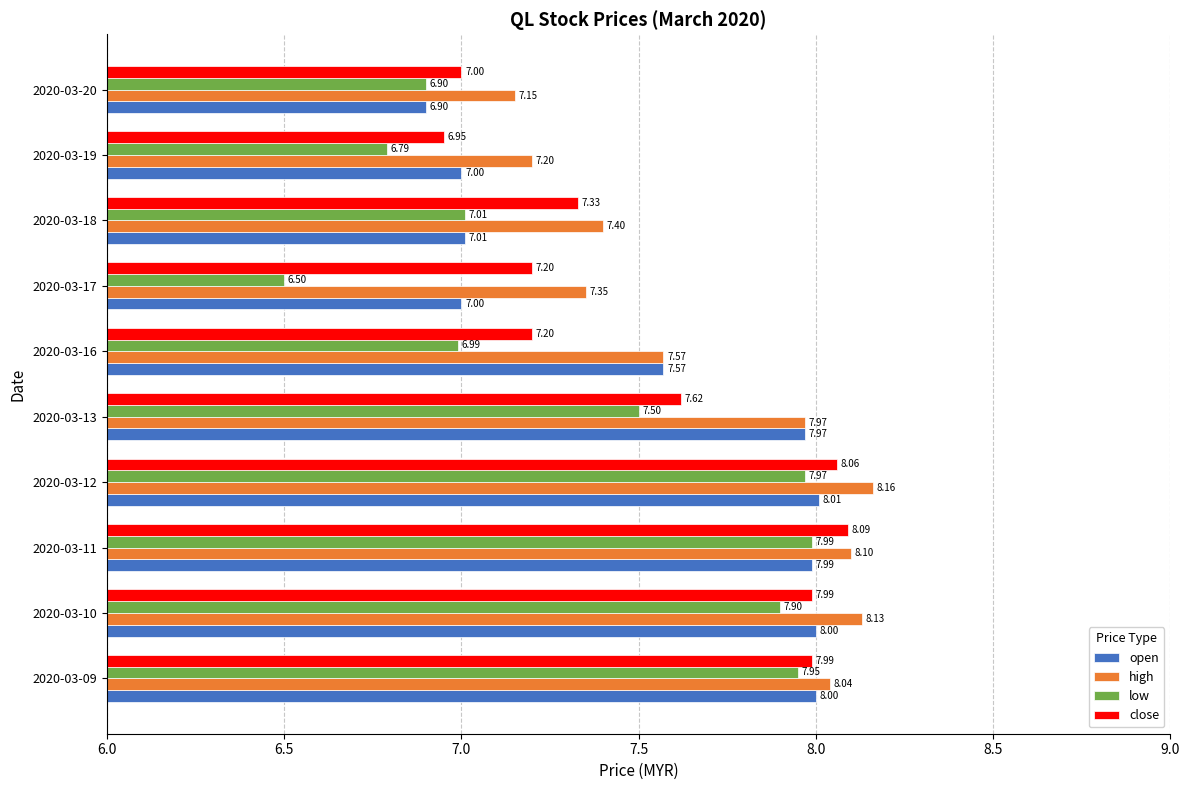

Between 2020-03-11 and 2020-03-12, which series saw the biggest shift?

high